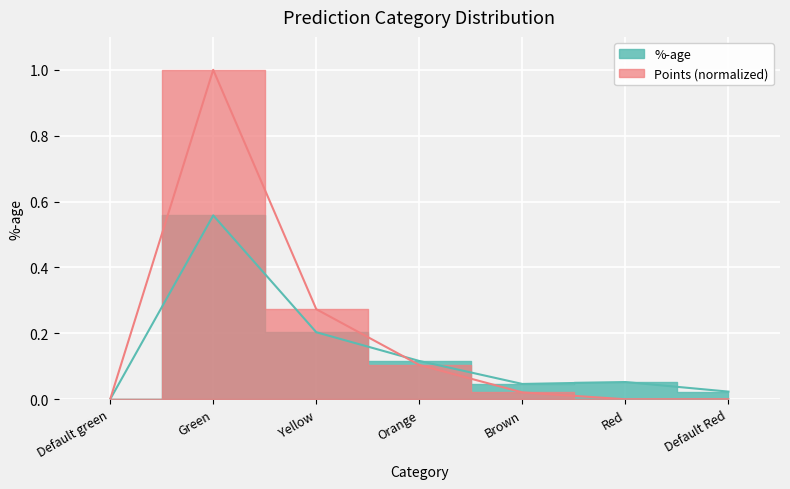

Rank the series at Red from highest to lowest value.

%-age, Points